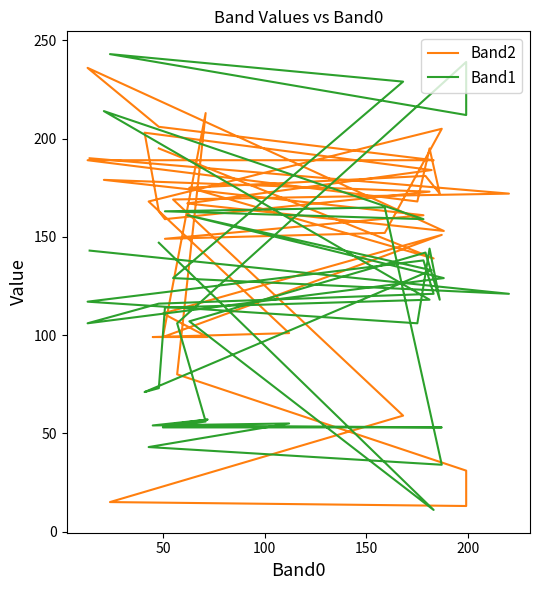

At how many categories does at least one series exceed 201?

10